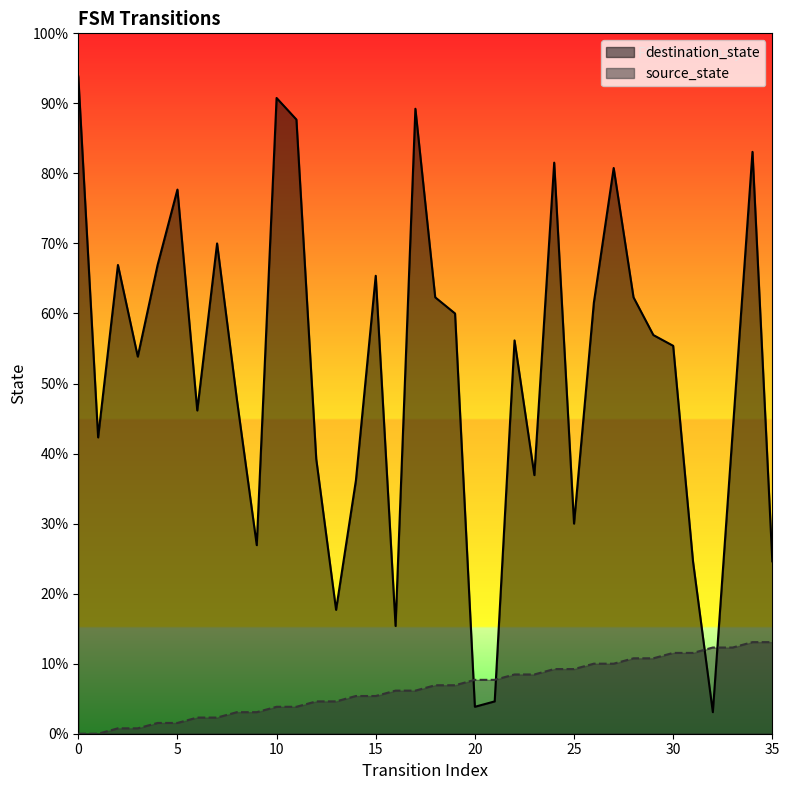

At which category does destination_state reach its first local valley?

1